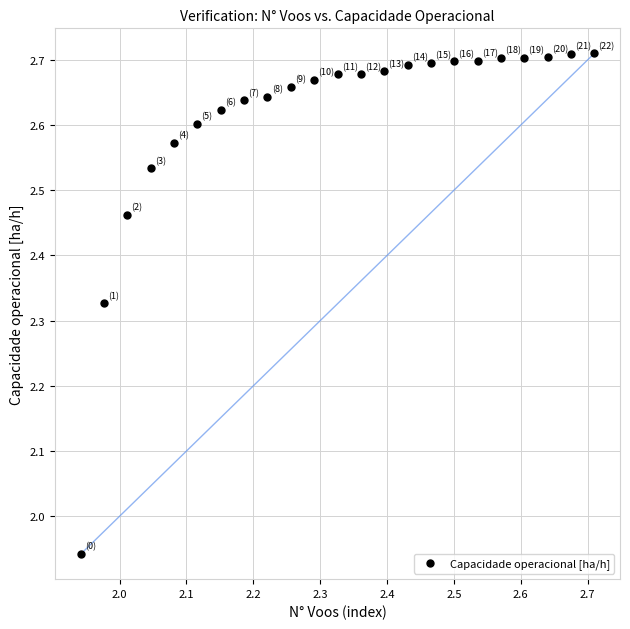

What is the range of X values (max minus min)?

0.8